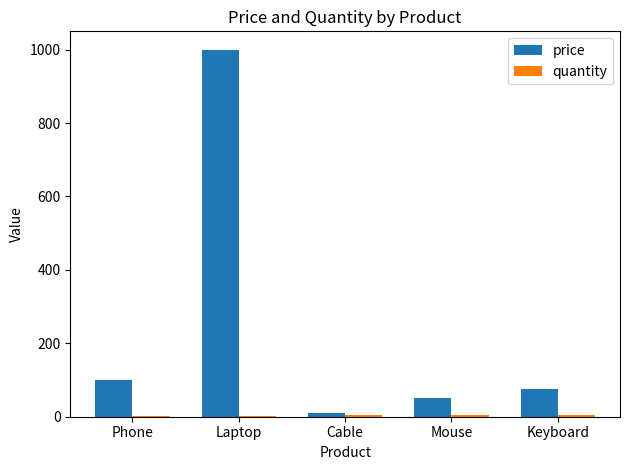

What is the total value across all series at Phone?

101.0